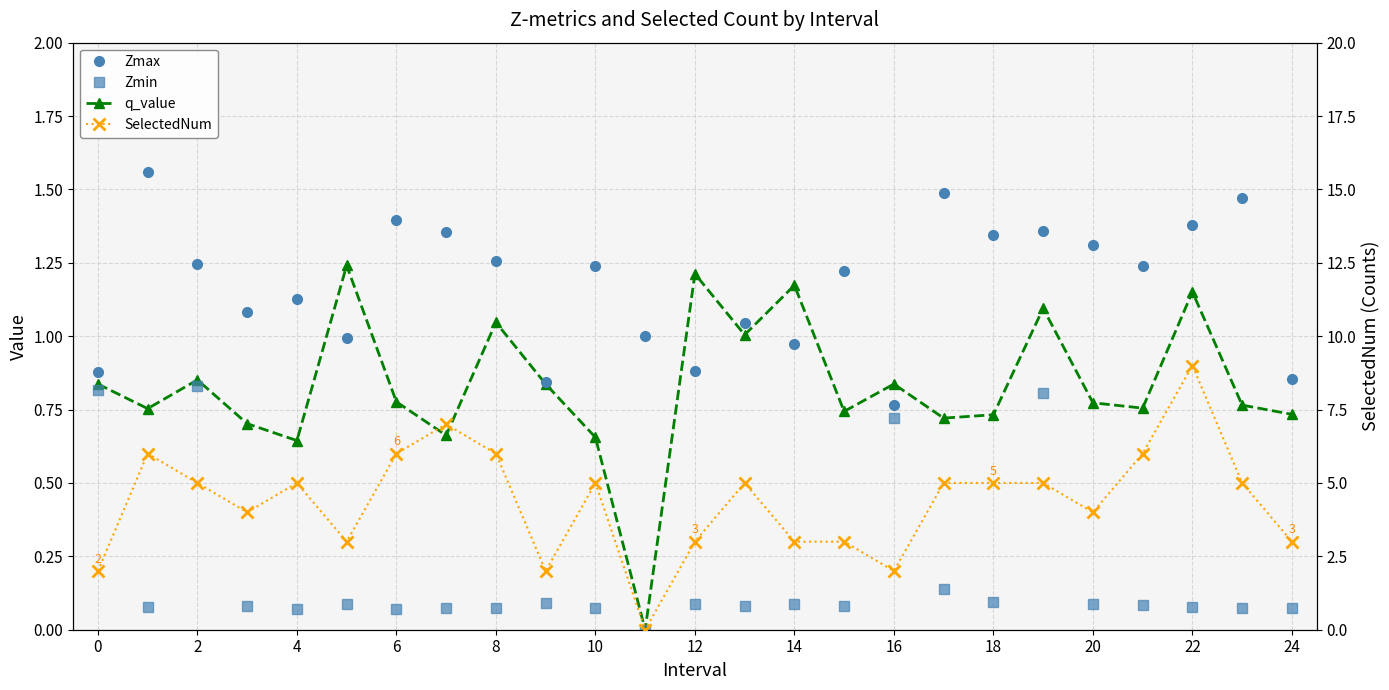

How many times do SelectedNum and Zmax cross each other?

2